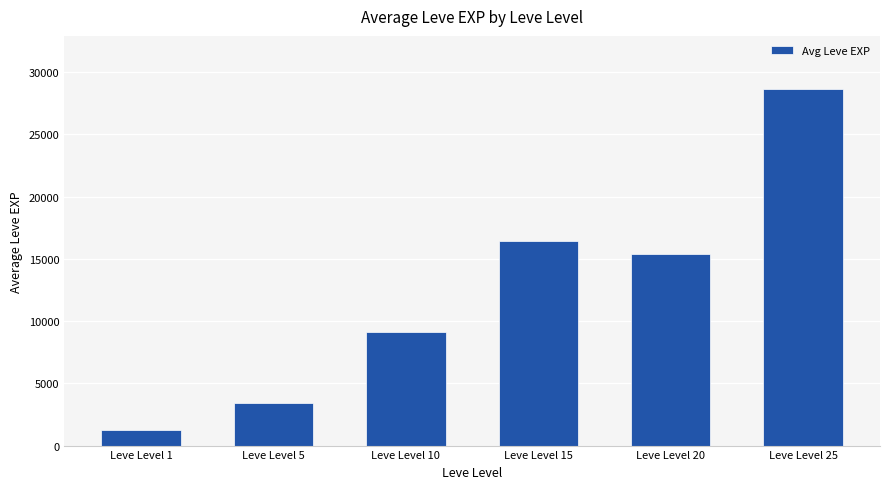

What is the sum of the values at Leve Level 15 and Leve Level 10?

25528